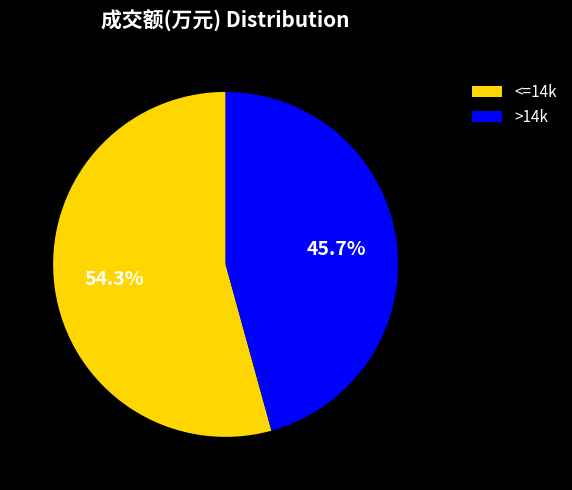

Which has a higher value, <=14k or >14k?

<=14k